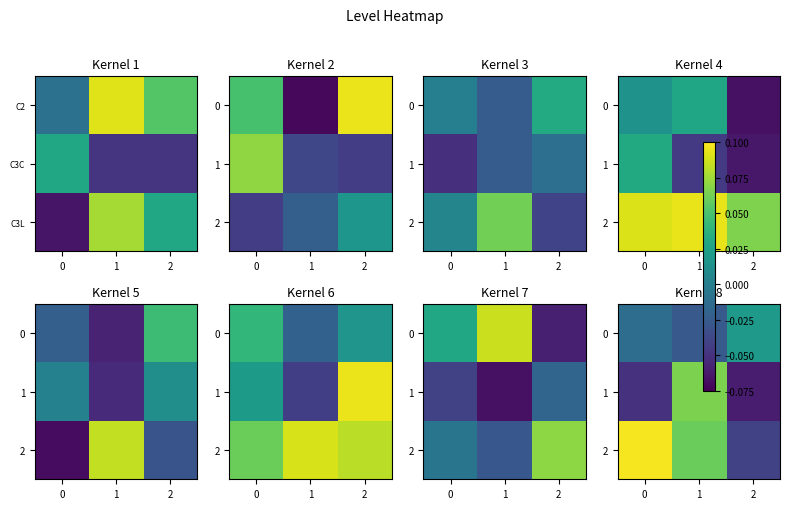

Count the 1 values in the range 0 to 1.

1